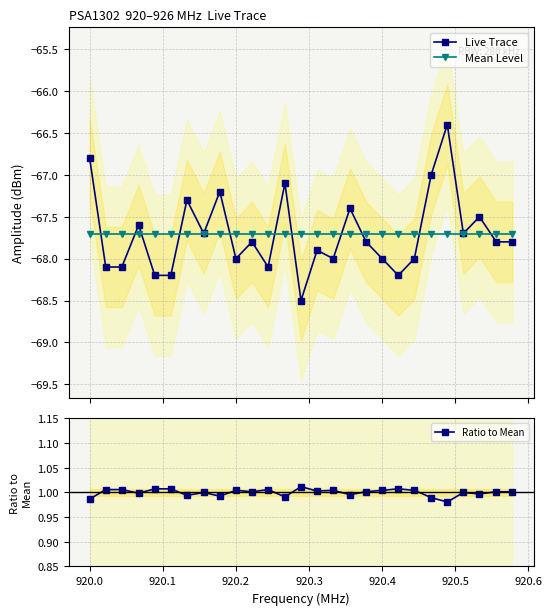

What is the value of the Live Trace point at the 5th from the left?

-68.2